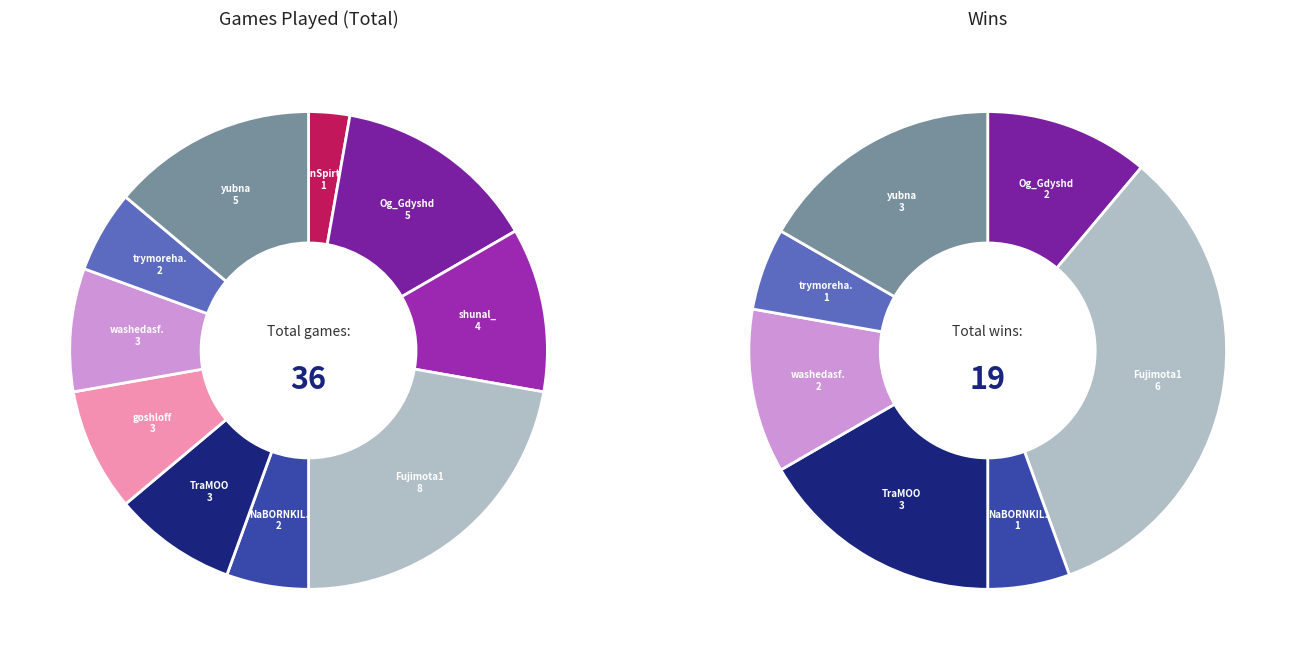

To the nearest percent, what is the difference between the largest and smallest slice percentages?

19%